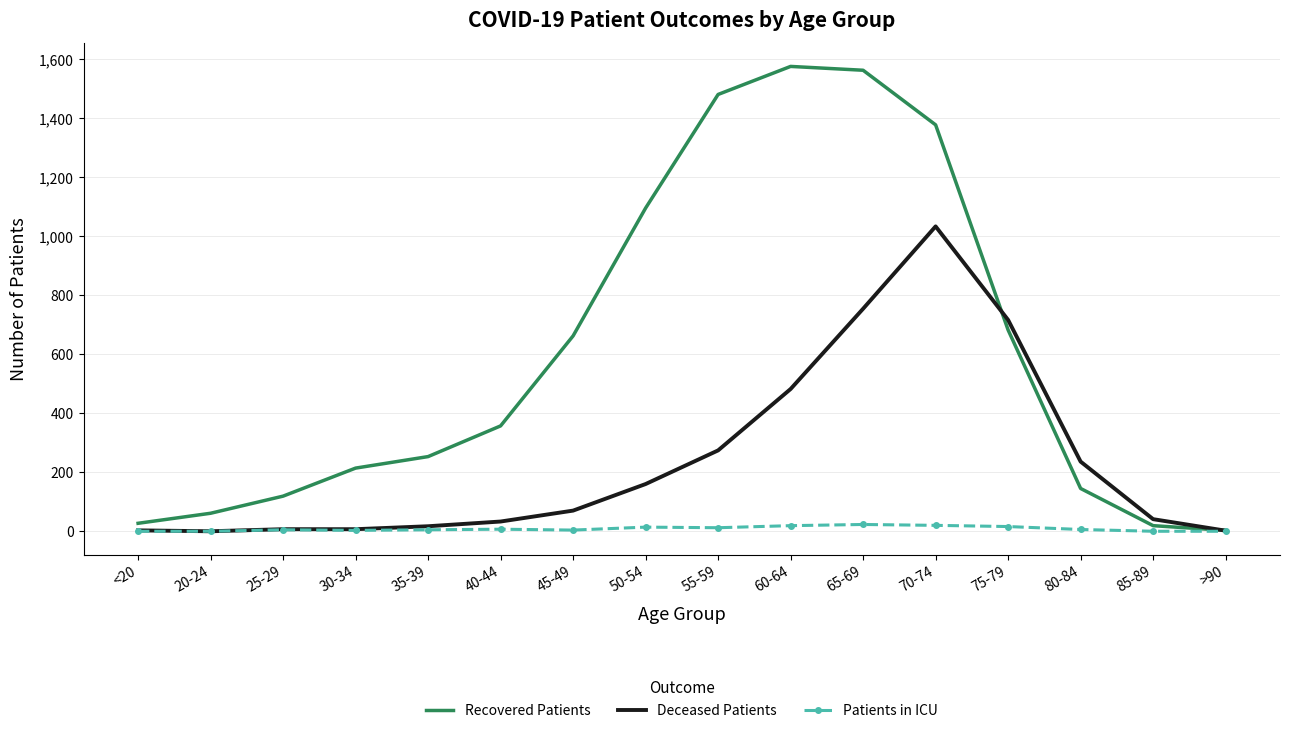

What is the maximum value for Recovered Patients?

1575